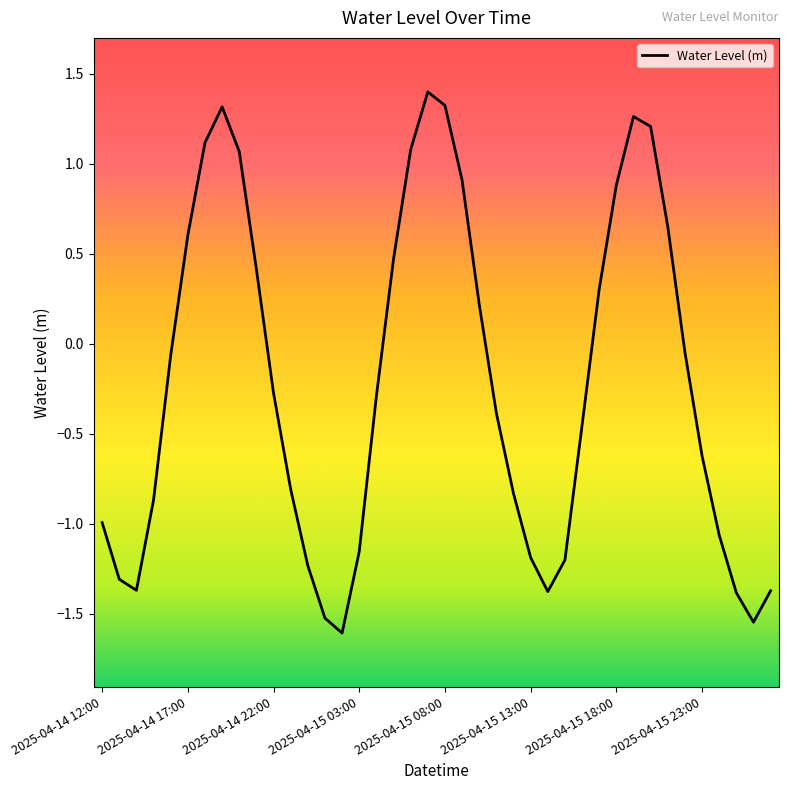

What is the difference between the second highest and second lowest values?

2.9